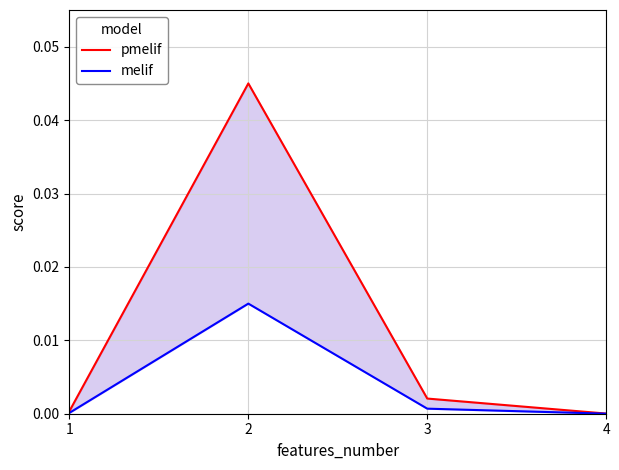

How many categories are shown in the chart?

4